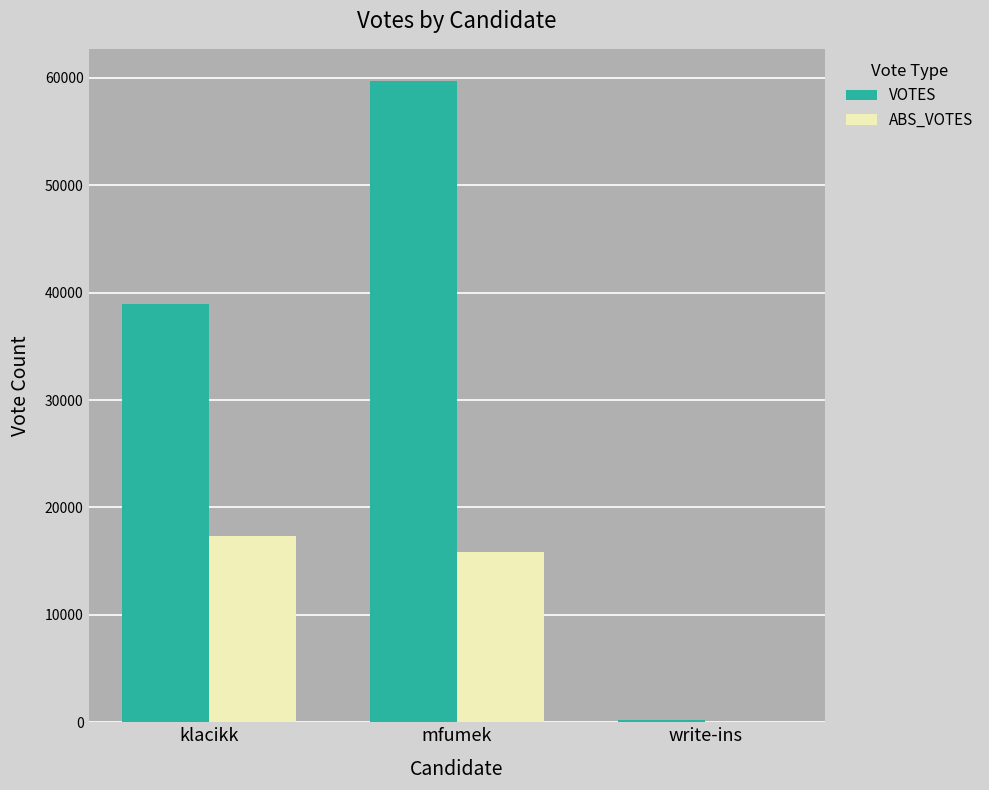

Which label corresponds to the largest value in the chart?

mfumek